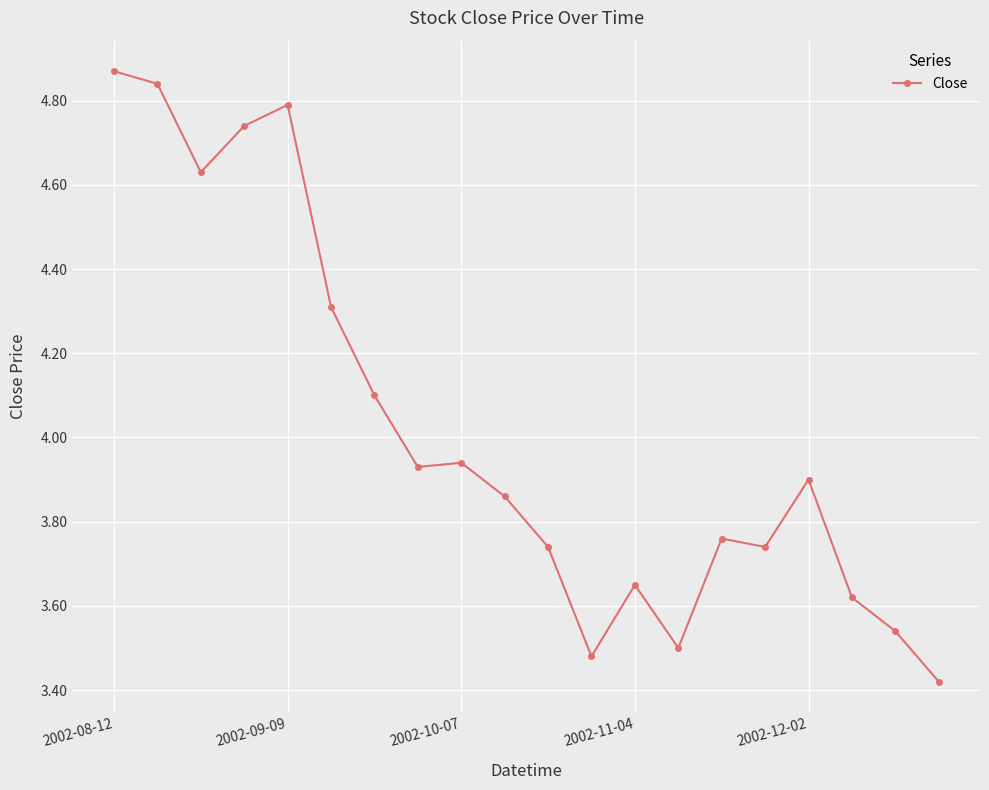

What is the sum of all values?

80.4